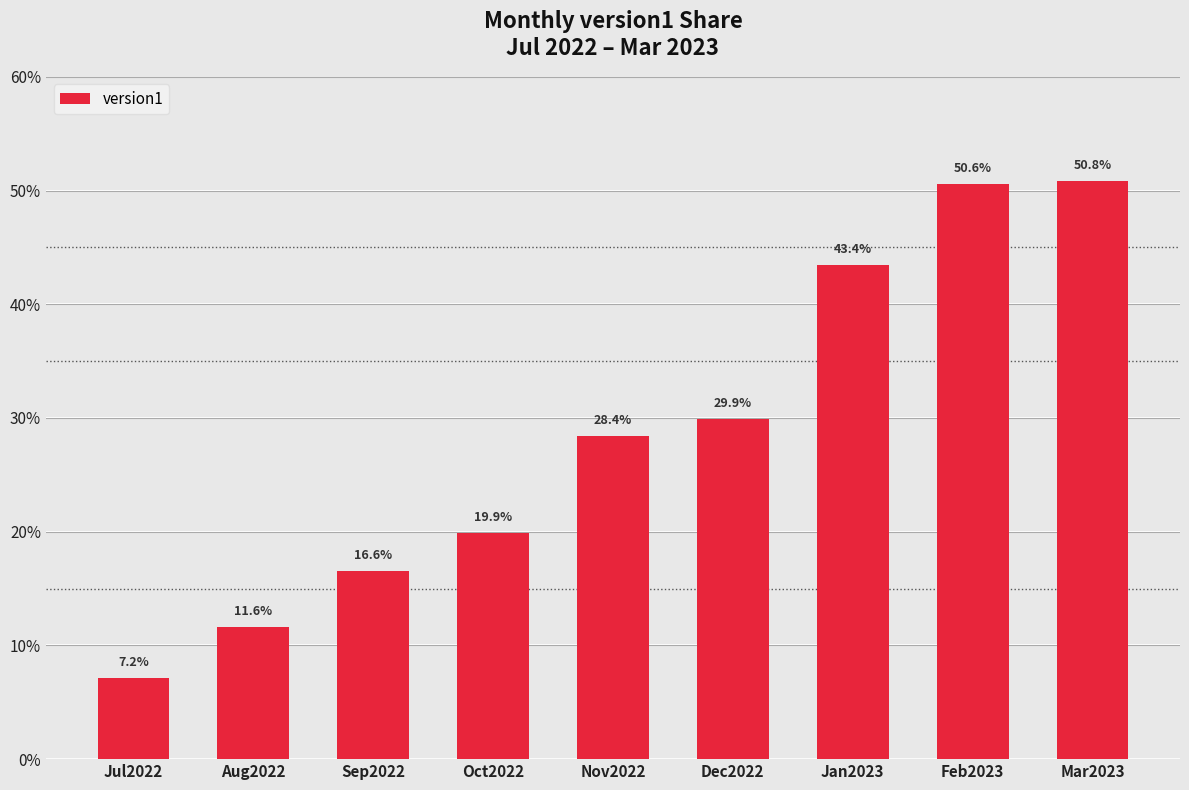

Reading right to left, extract all data points from this chart.

Mar2023=50.8	Feb2023=50.6	Jan2023=43.4	Dec2022=29.9	Nov2022=28.4	Oct2022=19.9	Sep2022=16.6	Aug2022=11.6	Jul2022=7.2